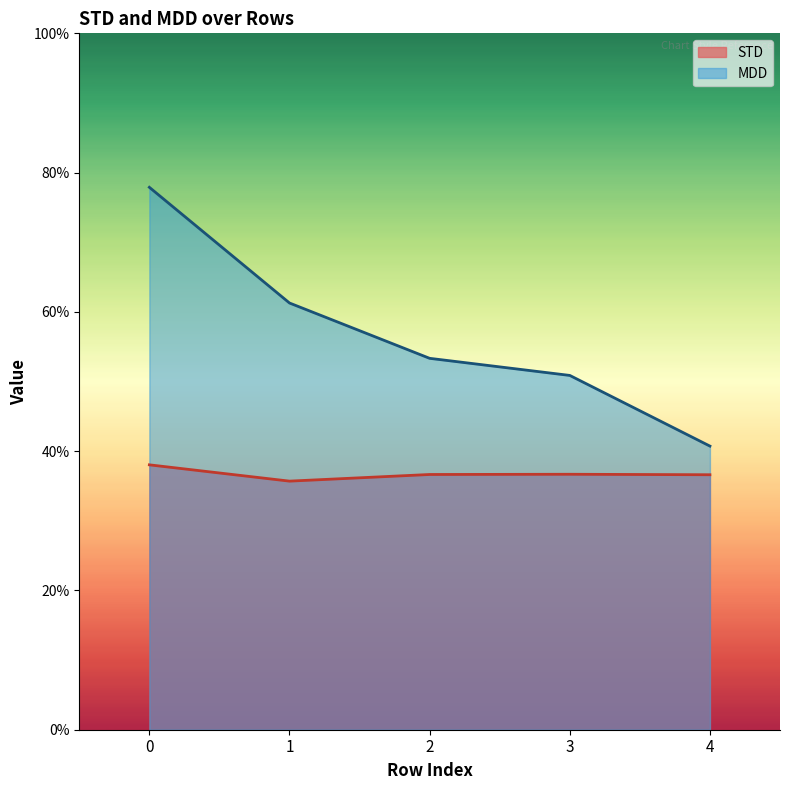

Reading right to left, list all the values displayed in this chart.

STD: 4=0.4	3=0.4	2=0.4	1=0.4	0=0.4
MDD: 4=0.4	3=0.5	2=0.5	1=0.6	0=0.8